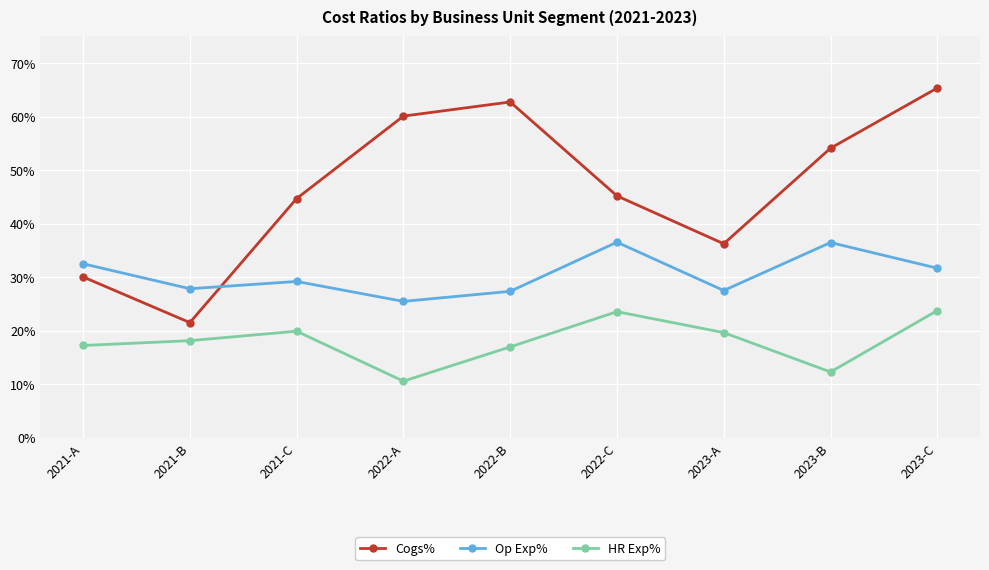

At how many categories does at least one series exceed 0?

9